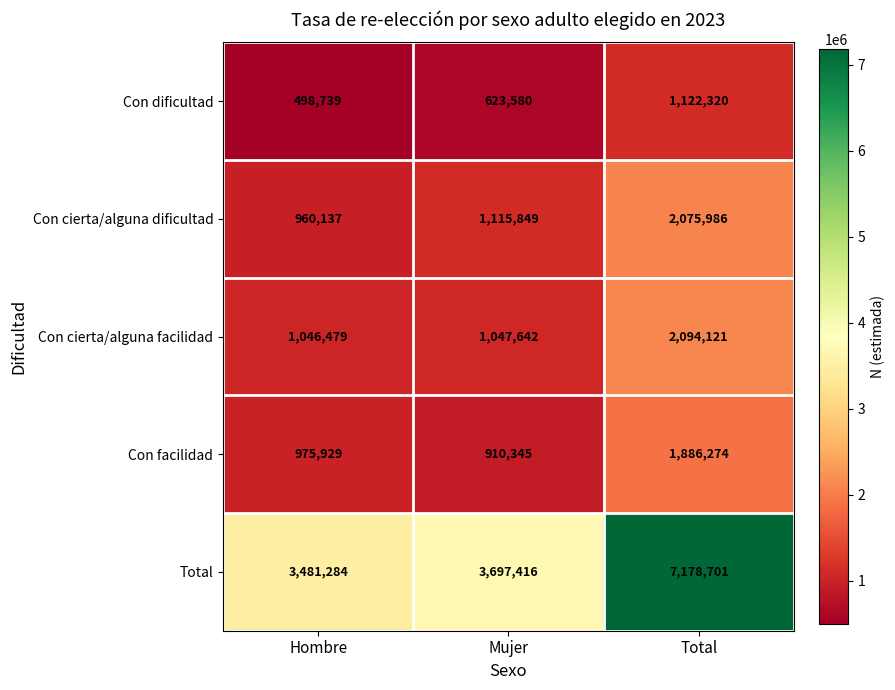

Is it true that Con facilidad equals 1886274 at Total?

True